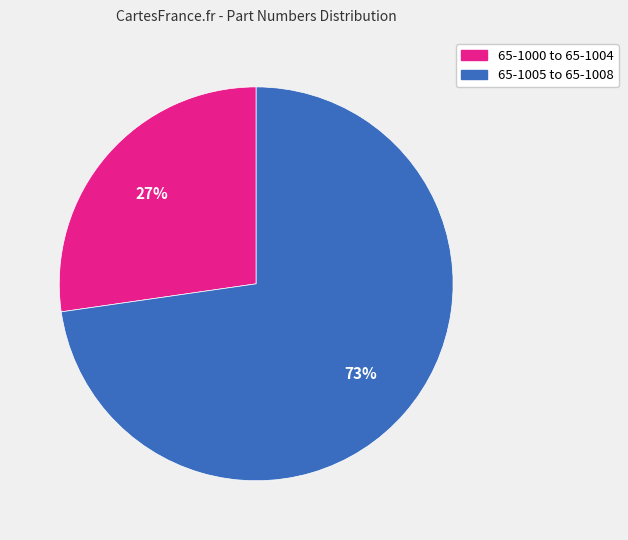

Is there any slice that represents more than half of the pie?

Yes